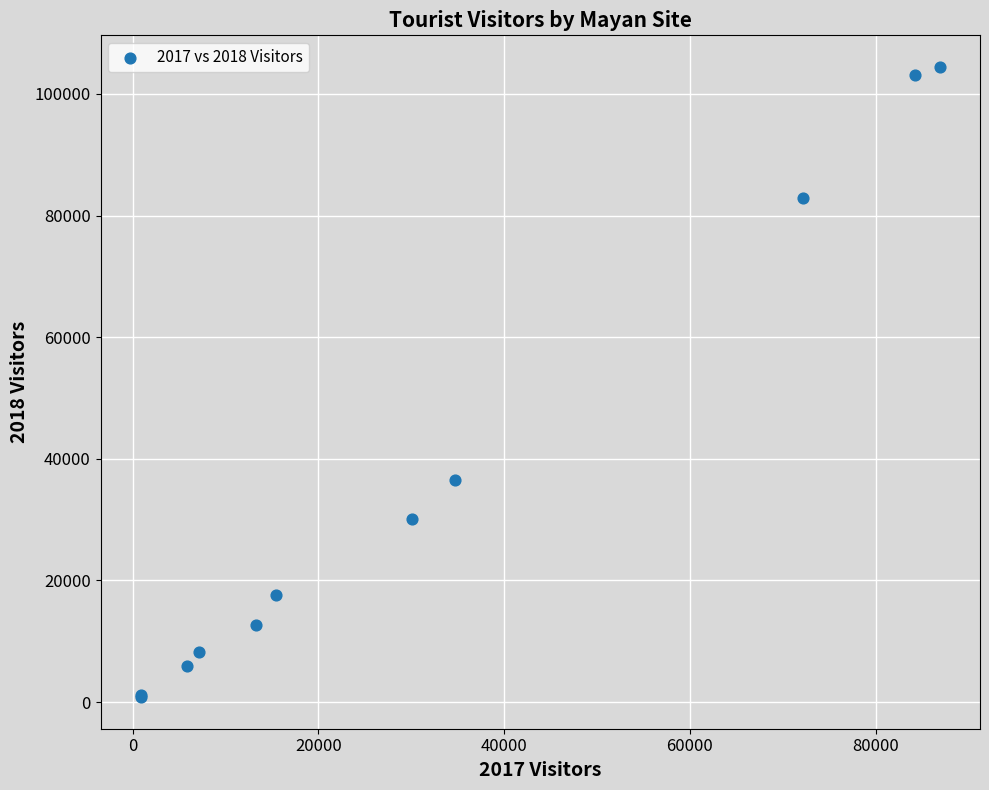

What Y value in the scatter plot is closest to 52626?

36482